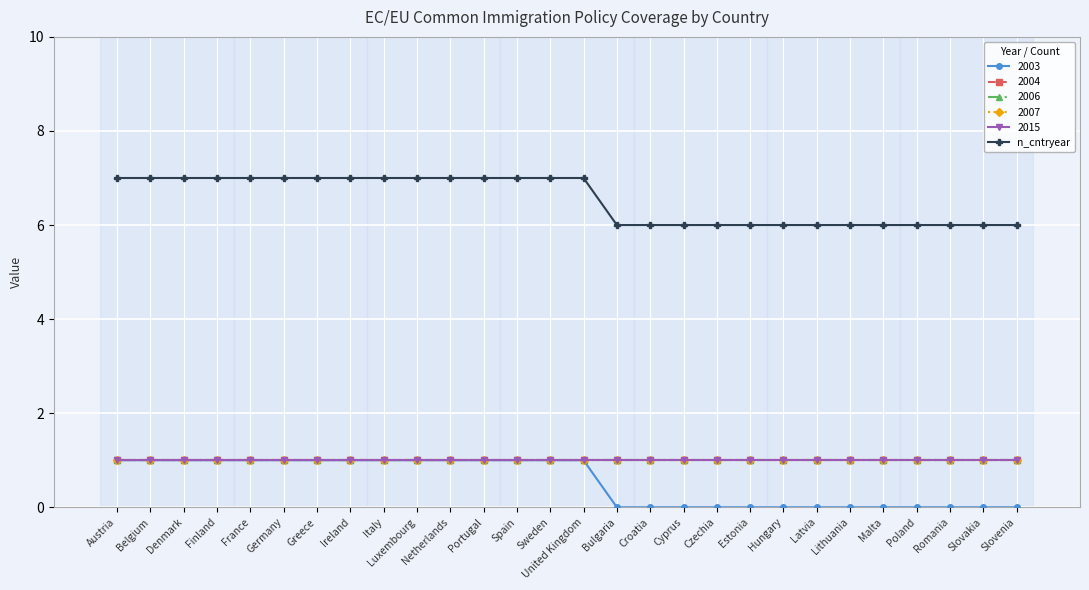

Is this an area chart (filled region under the line)?

No